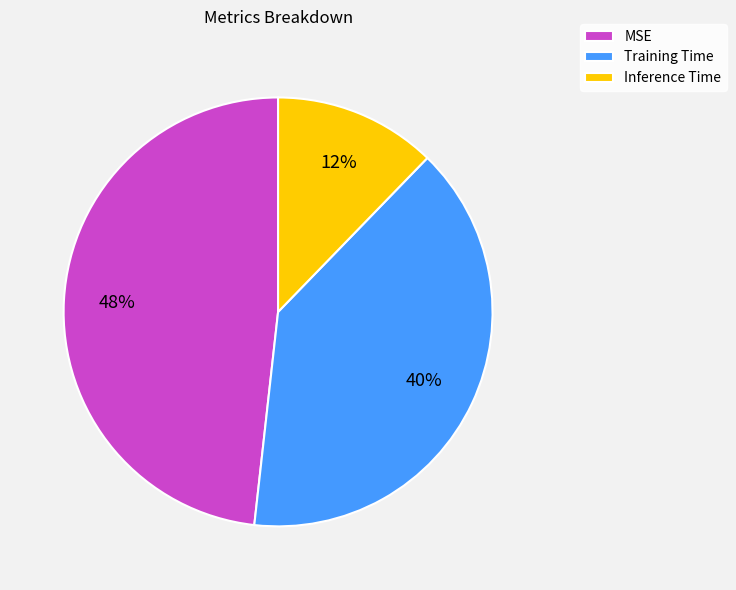

What is the smallest slice in the pie chart?

Inference Time